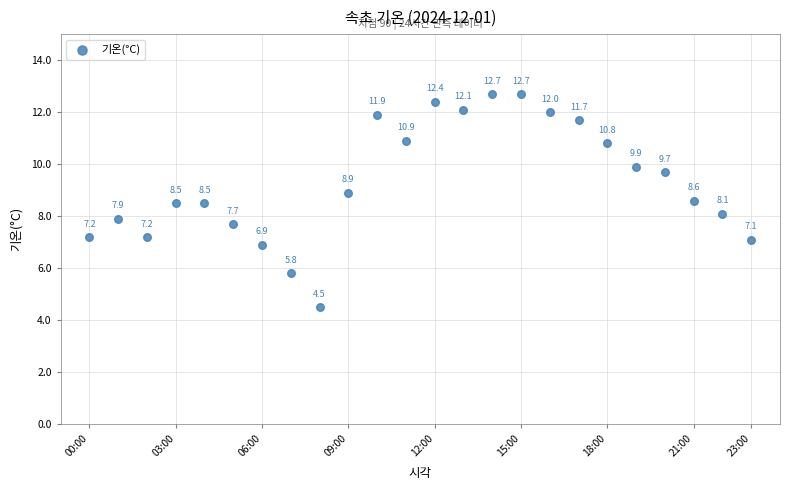

What is the range of Y values (max minus min)?

8.2